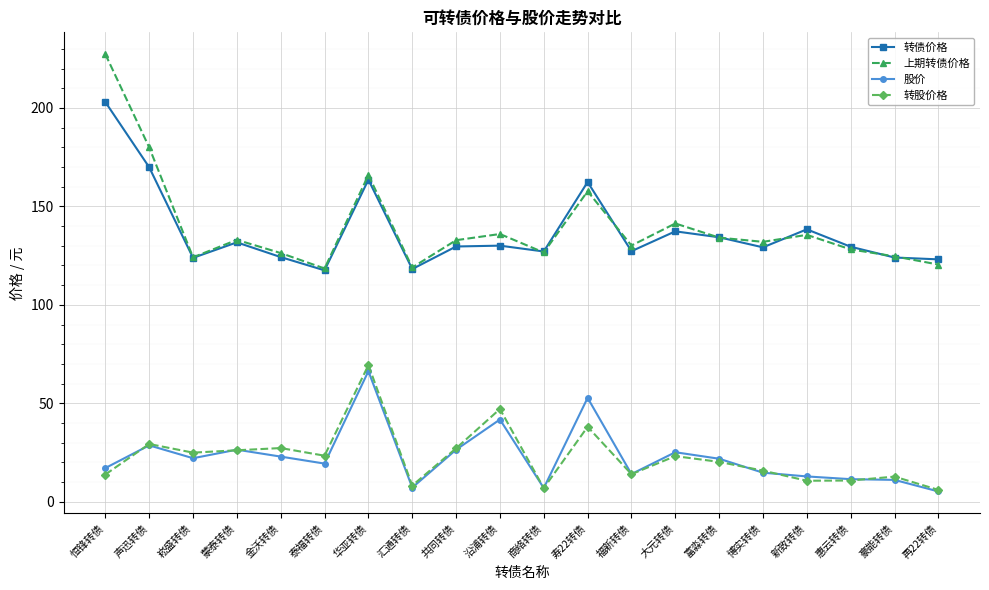

Which series has the widest spread of values?

上期转债价格